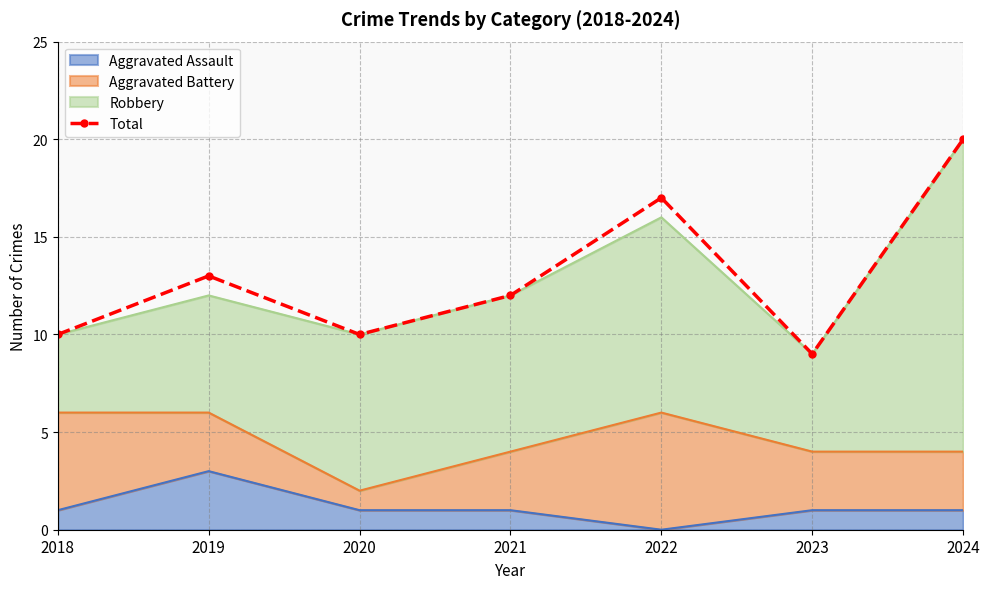

Count the number of categories in the chart.

7